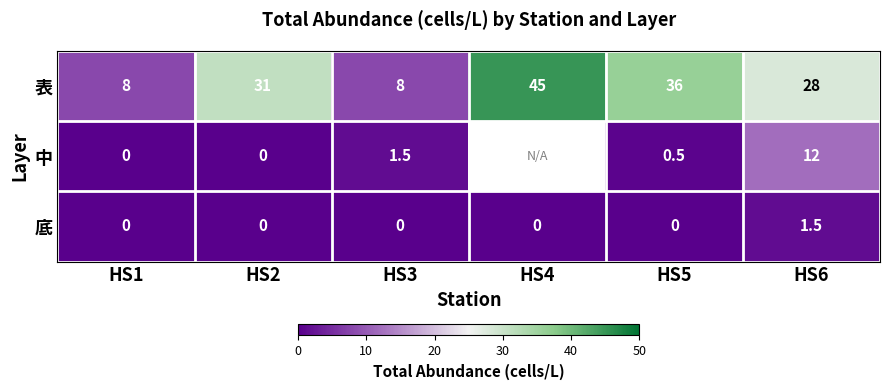

The 底 series shows 0.9 at HS2. True or false?

False